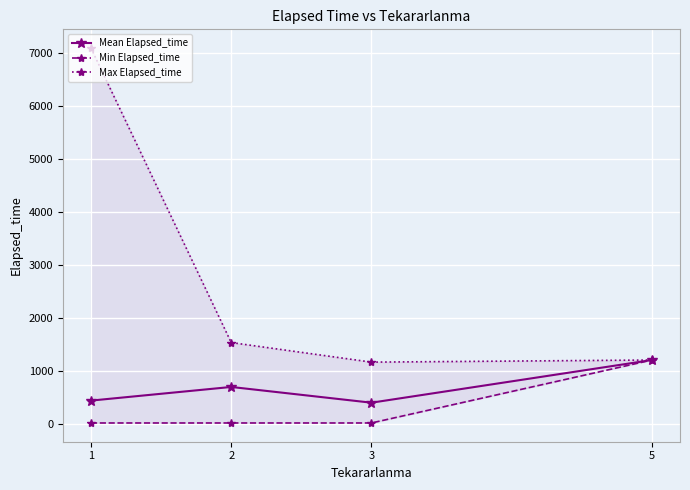

Reading right to left, transcribe all the data shown in this chart.

Mean Elapsed_time: 1205.0	398.3	695.8	437.8
Min Elapsed_time: 1205.0	15.0	15.0	15.0
Max Elapsed_time: 1205.0	1165.0	1535.0	7100.0